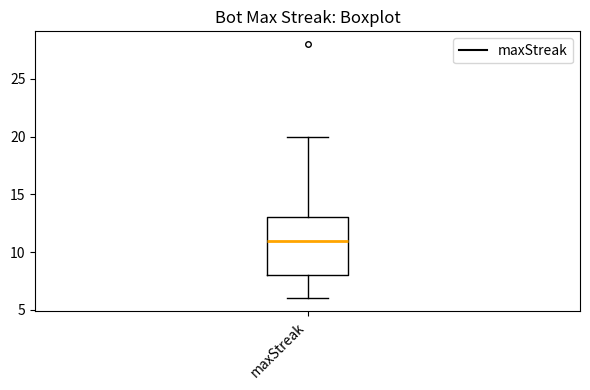

Transcribe this box plot: give where the median line is, the range the box spans, and where the two whiskers end, as read against the y-axis. The values are not printed on the chart, so give them approximately, as read against the axis.

median 11, box 8 to 13, whiskers 6 to 20